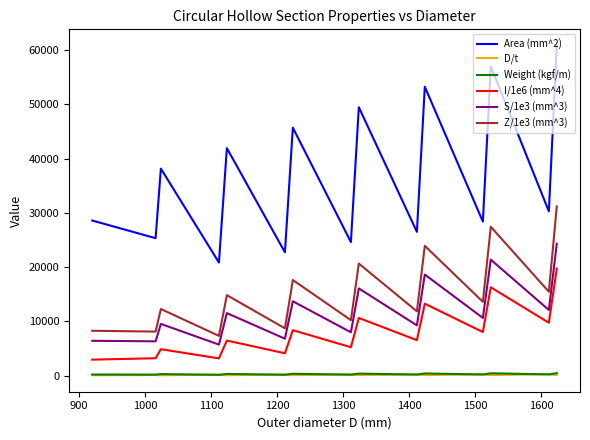

What is the average value of the Weight (kgf/m) series?

293.4